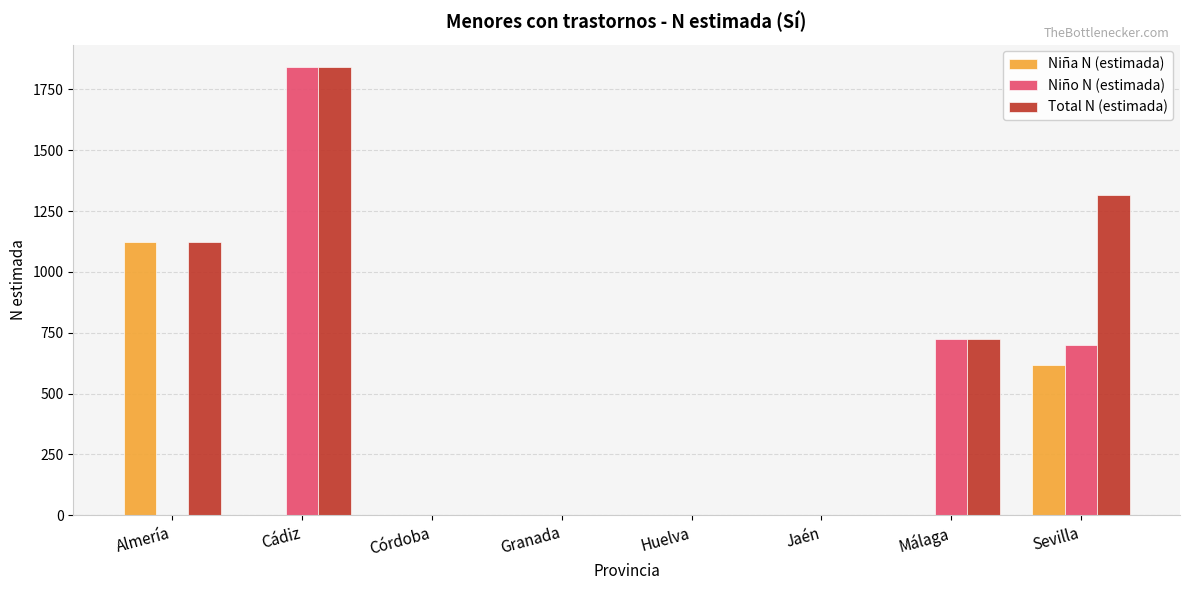

Is the value of Total N (estimada) at Cádiz greater than the value of Niña N (estimada) at Cádiz?

Yes